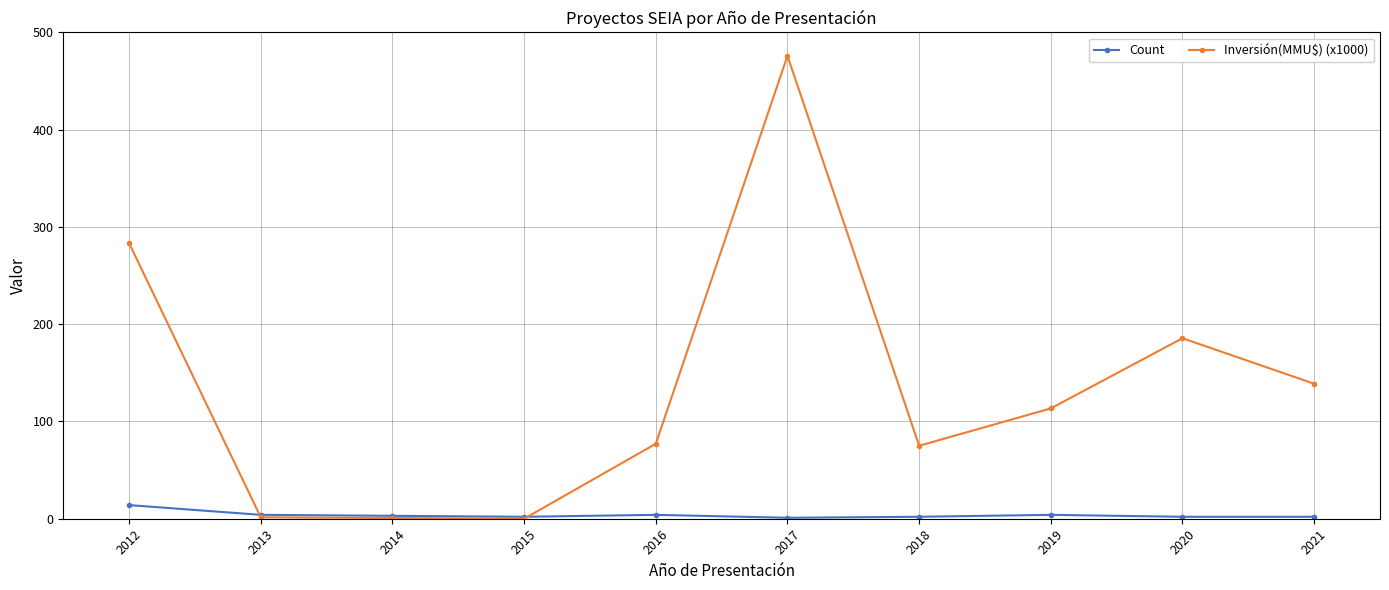

At which category is the sum across all series the highest?

2017